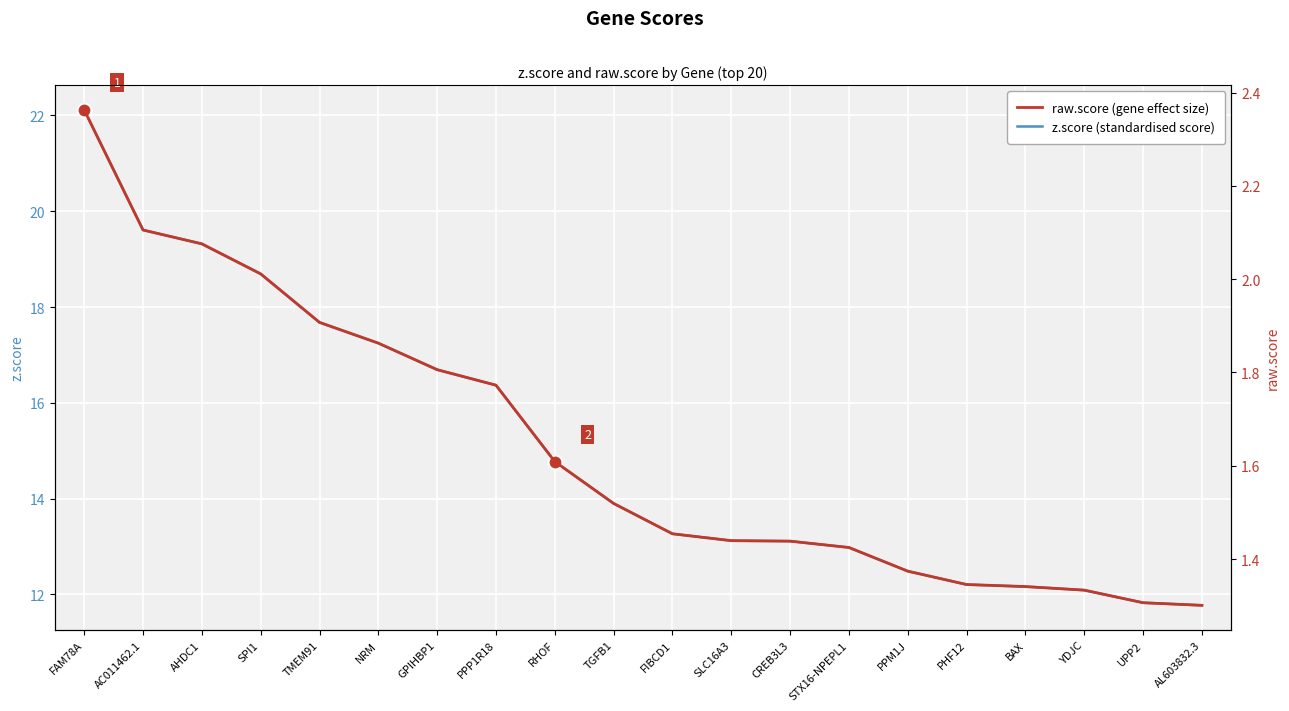

List the series in order of their overall mean, lowest first.

raw.score, z.score